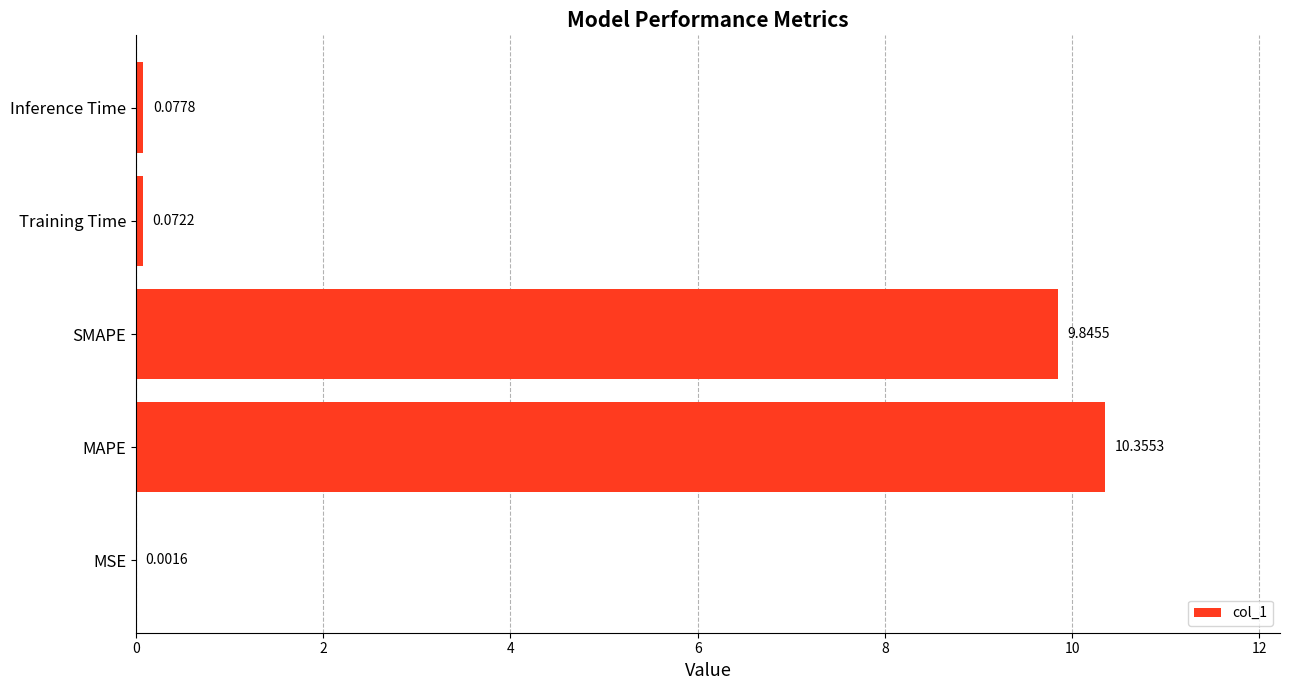

At which label is the value closest to 5?

SMAPE